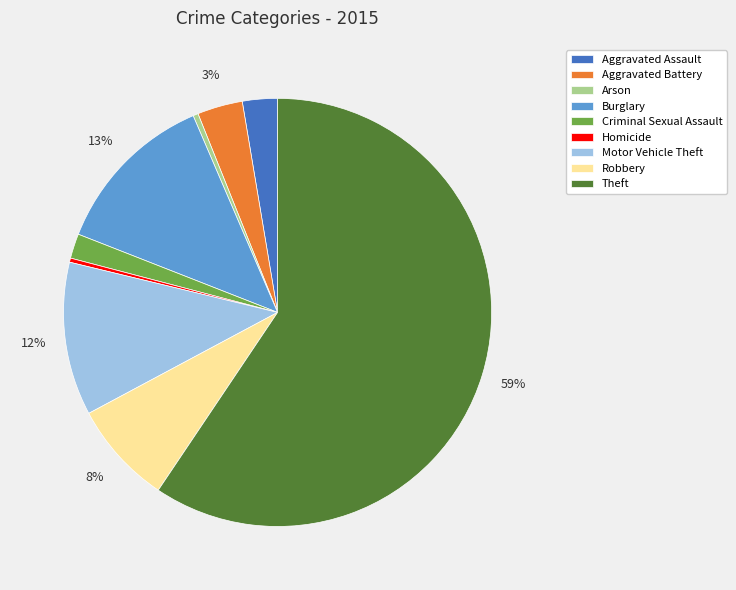

Is the sum of Theft and Aggravated Assault greater than half?

Yes